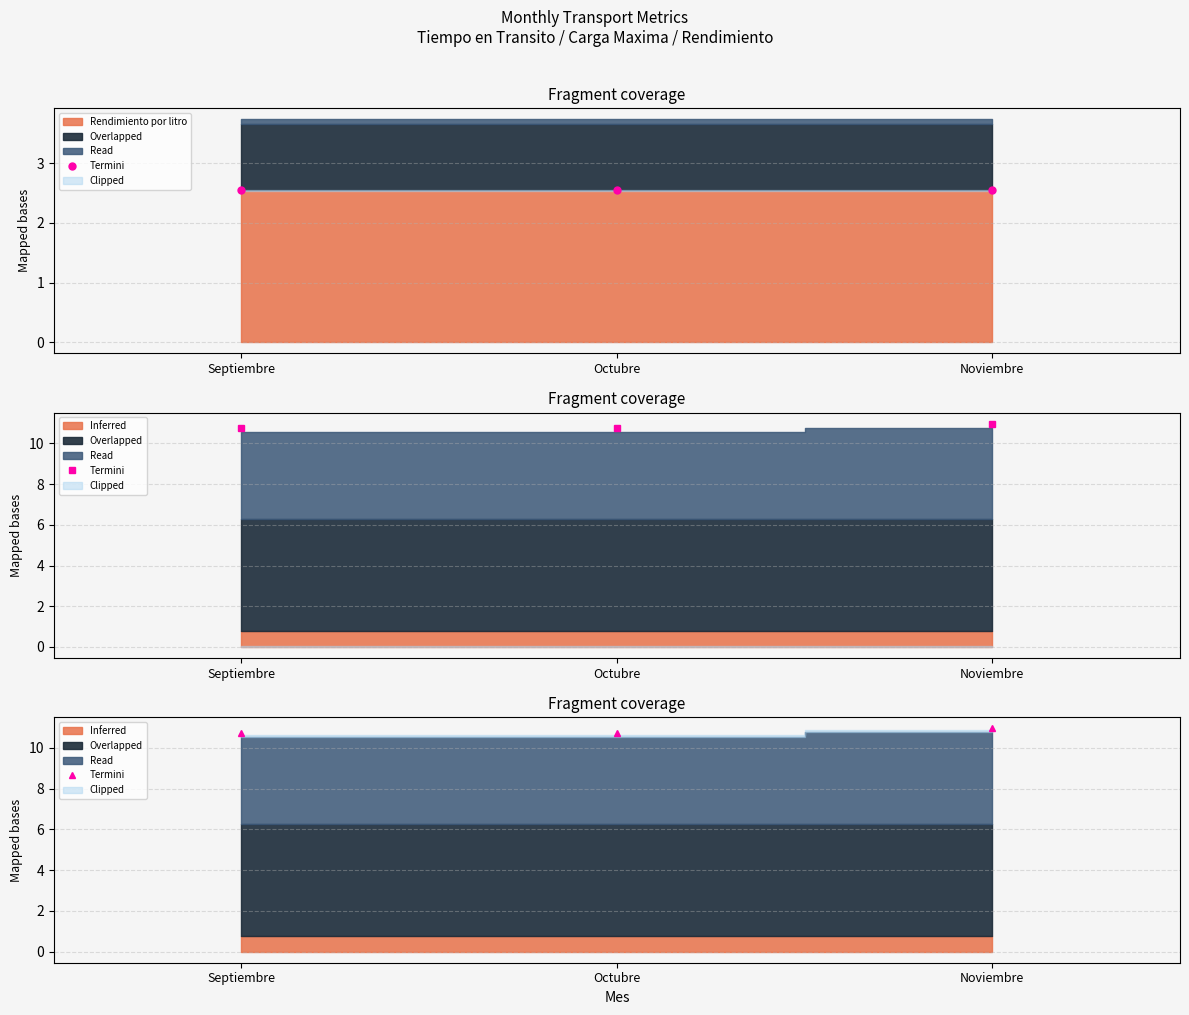

Is it true that the value at Septiembre is 7.5?

False